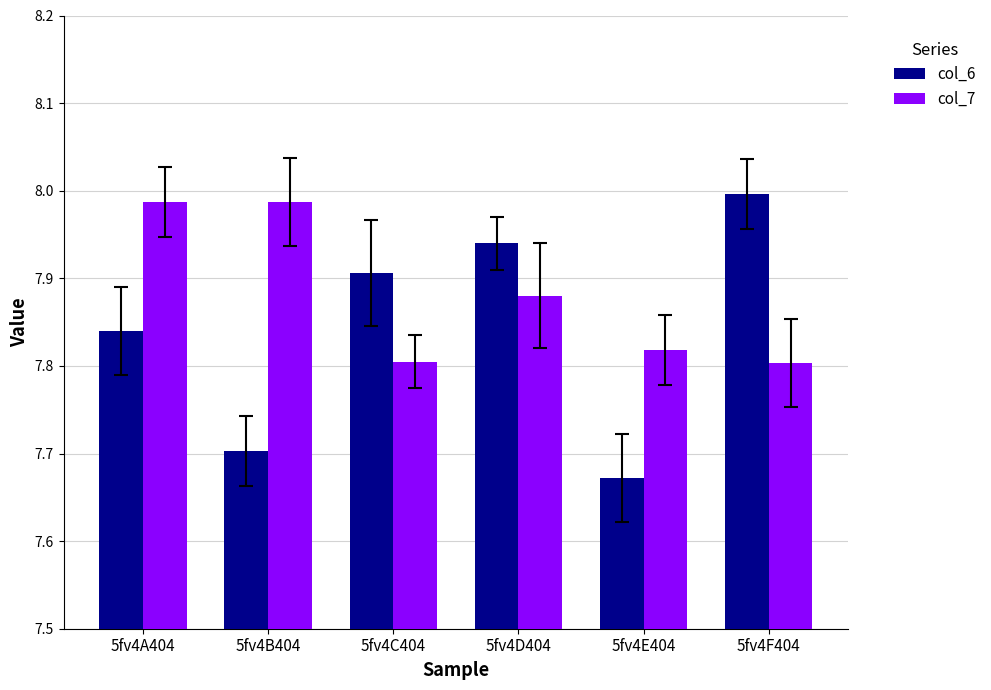

Does the chart contain stacked bars?

No